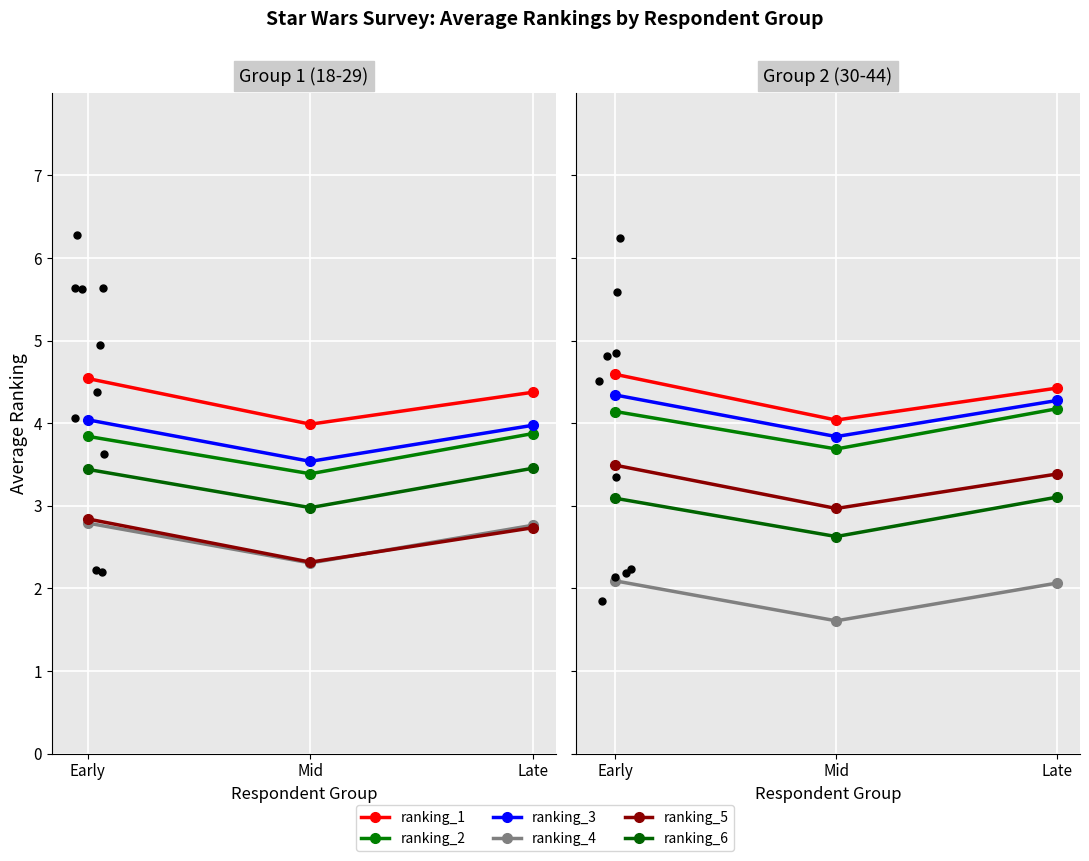

Rank the series by their maximum value, from highest to lowest.

ranking_1, ranking_3, ranking_2, ranking_5, ranking_6, ranking_4